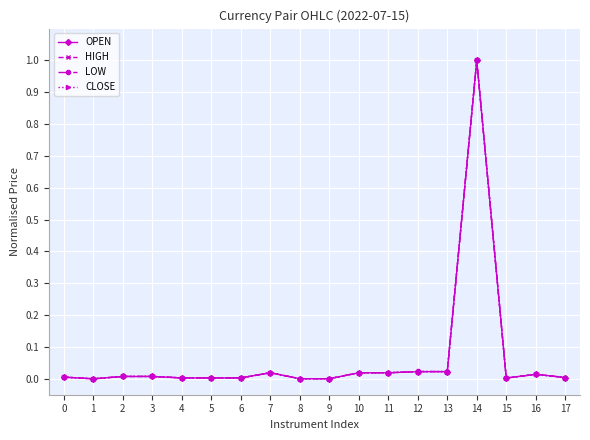

Rank the series by their average value, from lowest to highest.

OPEN, CLOSE, LOW, HIGH